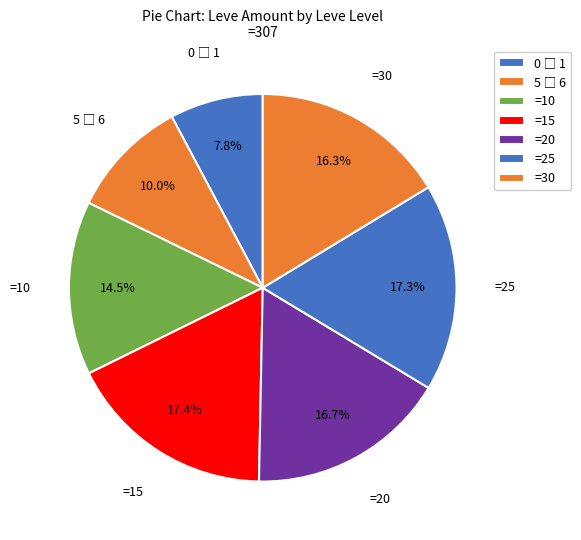

Count the number of slices in the pie.

7